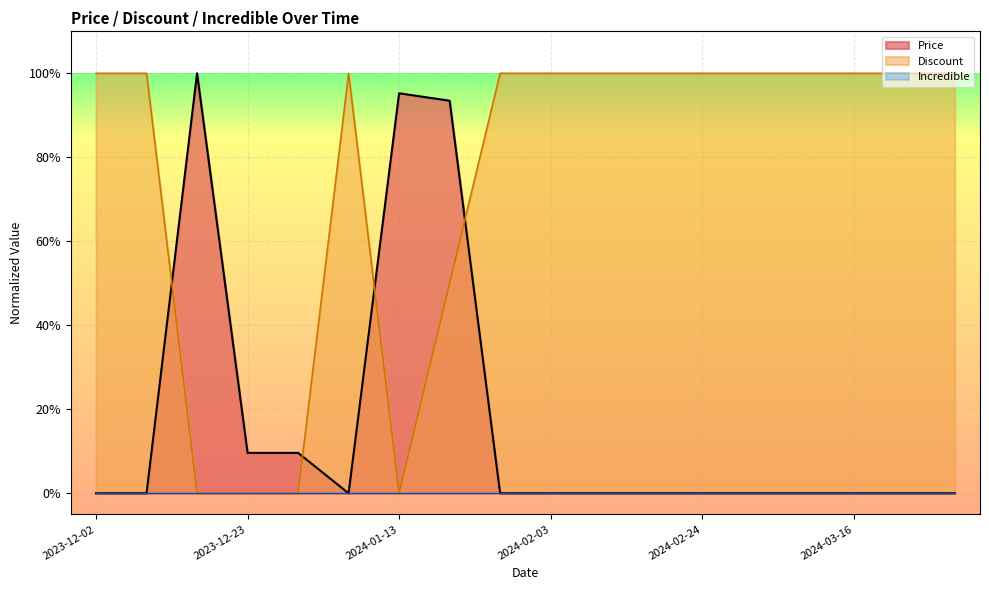

Reading left to right, transcribe all the data shown in this chart.

Price: 0.0	0.0	1.0	0.1	0.1	0.0	1.0	0.9	0.0	0.0	0.0	0.0	0.0	0.0	0.0	0.0	0.0	0.0
Discount: 1.0	1.0	0.0	0.0	0.0	1.0	0.0	0.5	1.0	1.0	1.0	1.0	1.0	1.0	1.0	1.0	1.0	1.0